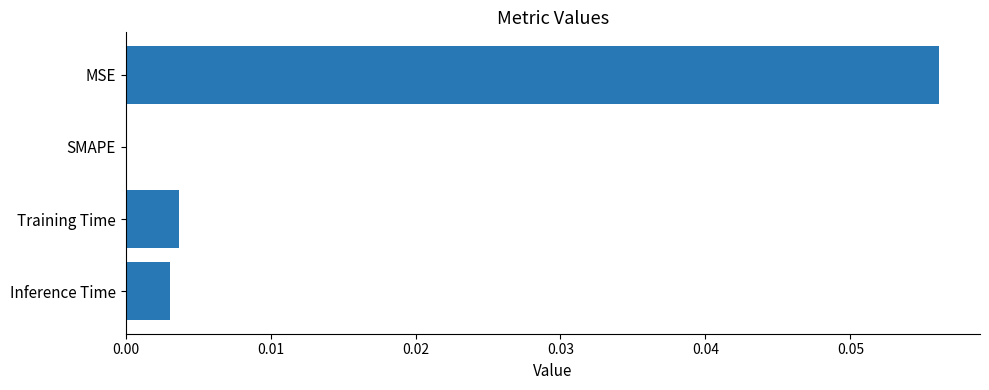

Is it true that the value at SMAPE is 0.0?

True